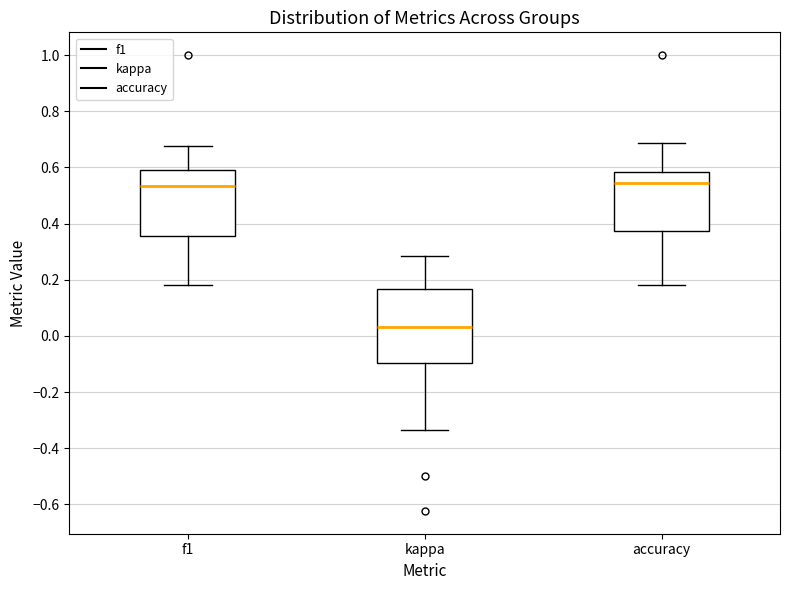

Reading left to right, transcribe this box plot: for each box, give where its median line is, the range the box spans, and where its two whiskers end, as read against the y-axis. The values are not printed on the chart, so give them approximately, as read against the axis.

f1: median 0.54, box 0.36 to 0.60, whiskers 0.18 to 0.68
kappa: median 0.04, box -0.10 to 0.16, whiskers -0.34 to 0.28
accuracy: median 0.54, box 0.38 to 0.58, whiskers 0.18 to 0.68